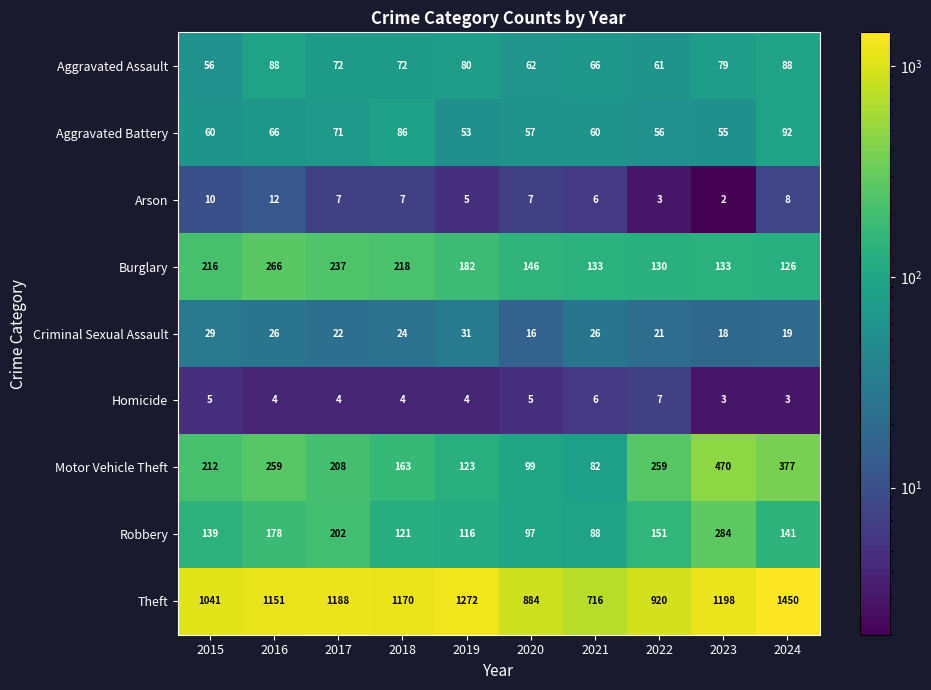

Which series has the widest spread of values?

Theft